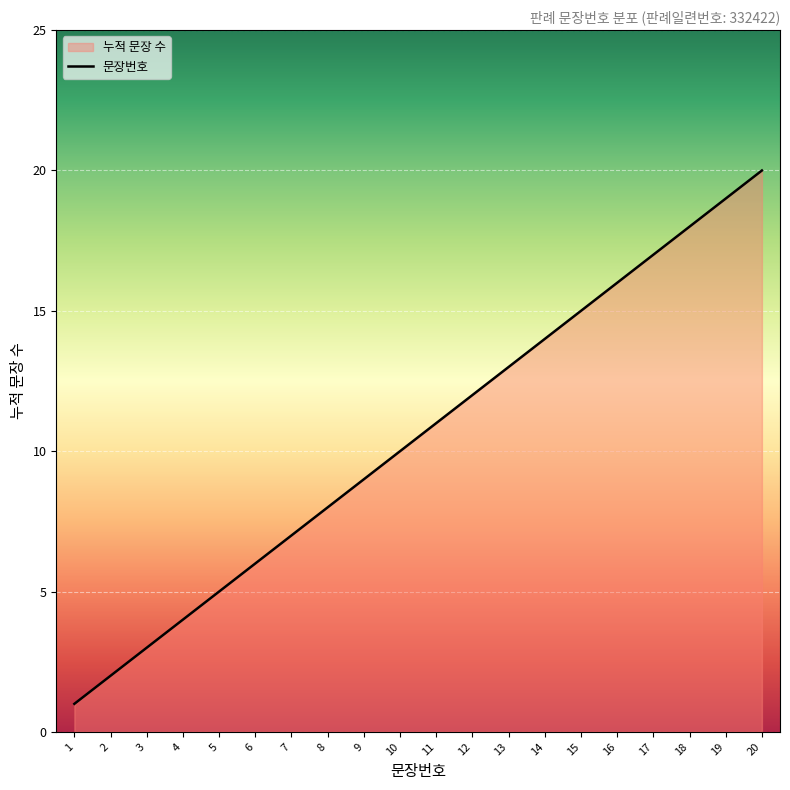

At which label does the data first exceed 11?

12